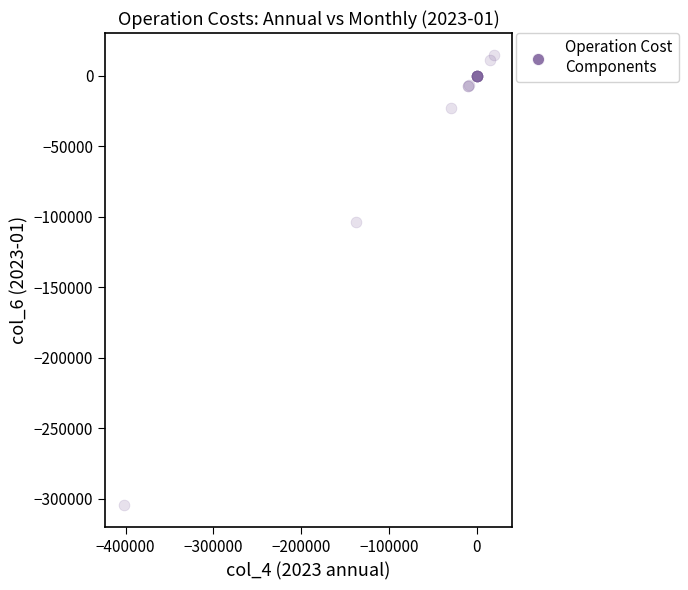

What Y value in the scatter plot is closest to -145050?

-103825.9